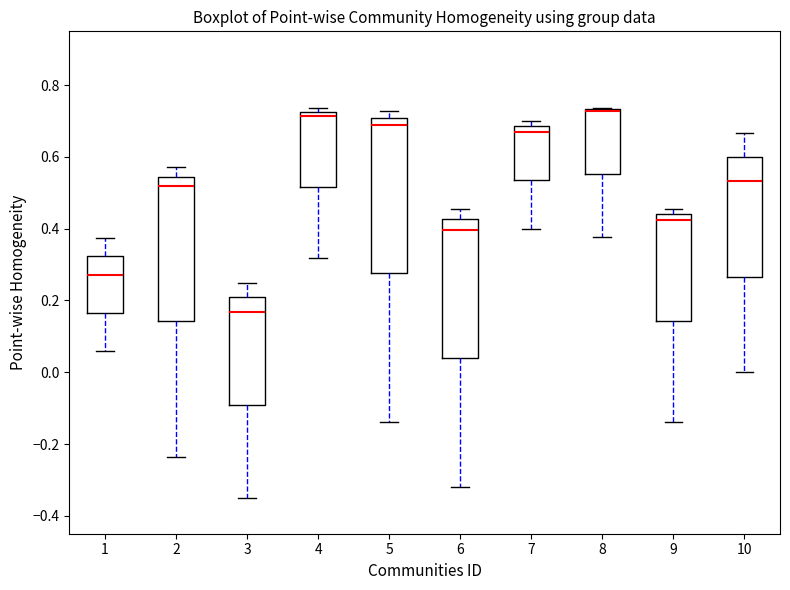

Reading left to right, transcribe this box plot: for each box, give where its median line is, the range the box spans, and where its two whiskers end, as read against the y-axis. The values are not printed on the chart, so give them approximately, as read against the axis.

1: median 0.28, box 0.16 to 0.32, whiskers 0.06 to 0.38
2: median 0.52, box 0.14 to 0.54, whiskers -0.24 to 0.58
3: median 0.16, box -0.10 to 0.20, whiskers -0.34 to 0.26
4: median 0.72 (just below the box's upper edge), box 0.52 to 0.72, whiskers 0.32 to 0.74
5: median 0.68, box 0.28 to 0.70, whiskers -0.14 to 0.72
6: median 0.40, box 0.04 to 0.42, whiskers -0.32 to 0.46
7: median 0.68 (just below the box's upper edge), box 0.54 to 0.68, whiskers 0.40 to 0.70
8: median 0.72 (drawn on the box's upper edge), box 0.56 to 0.74, whiskers 0.38 to 0.74
9: median 0.42, box 0.14 to 0.44, whiskers -0.14 to 0.46
10: median 0.54, box 0.26 to 0.60, whiskers 0.00 to 0.66